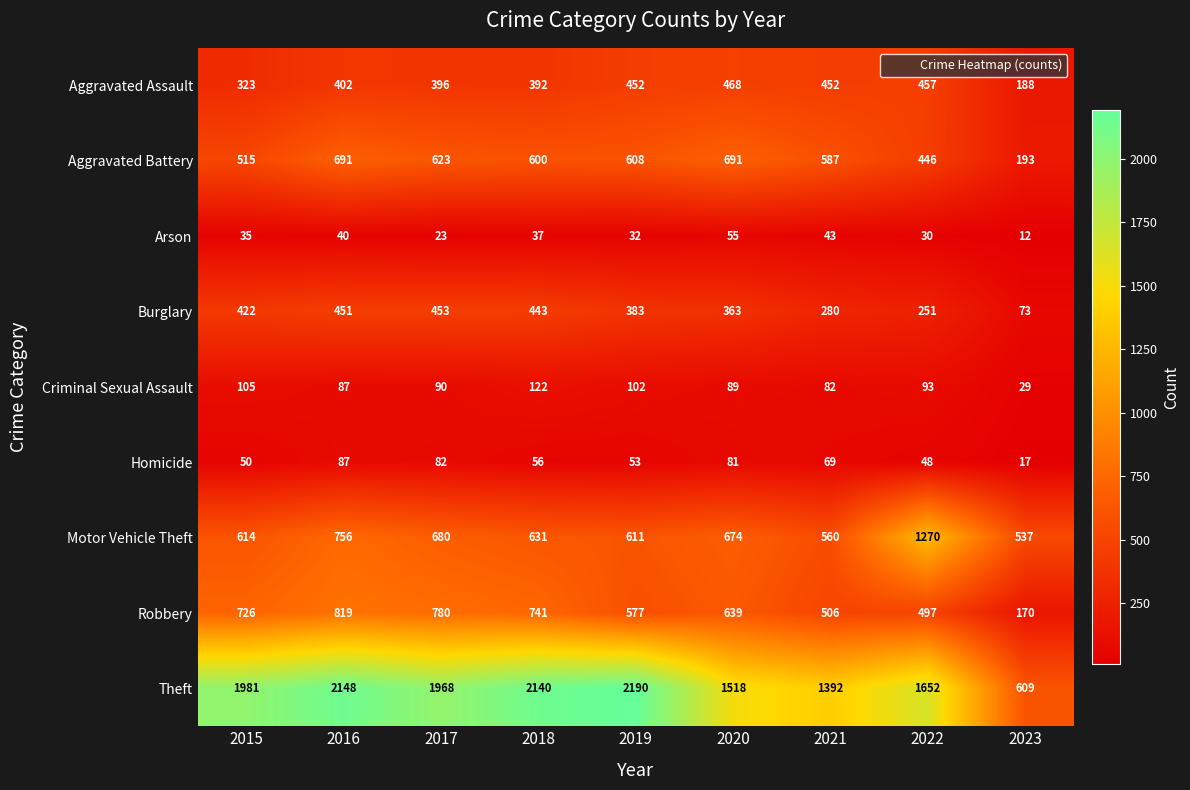

What is the average value of the Aggravated Assault series?

392